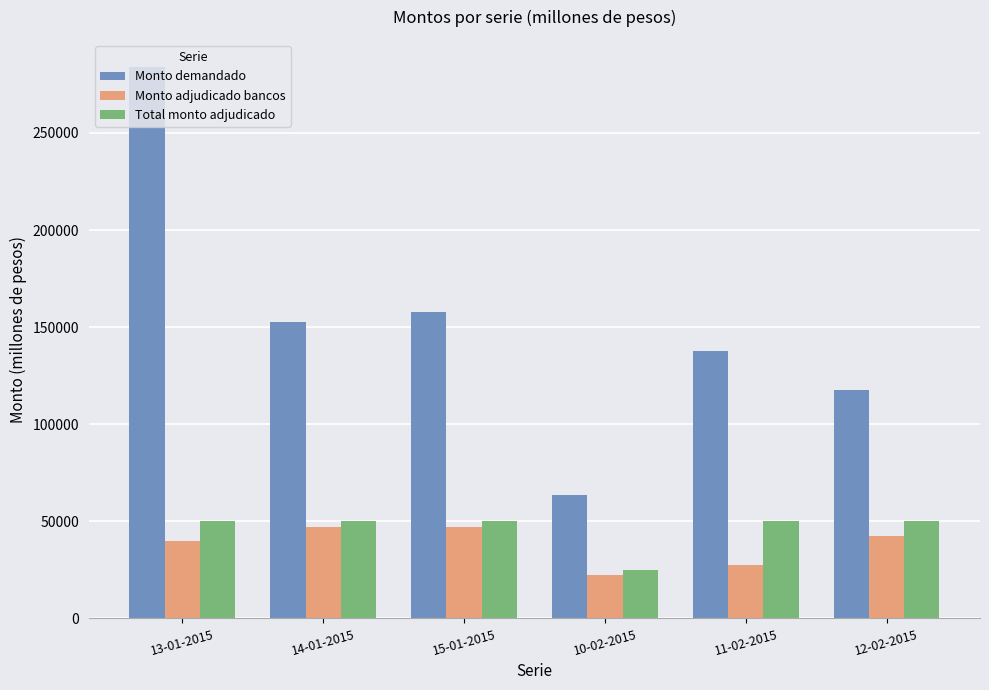

Which series has the largest range (max minus min)?

Monto demandado